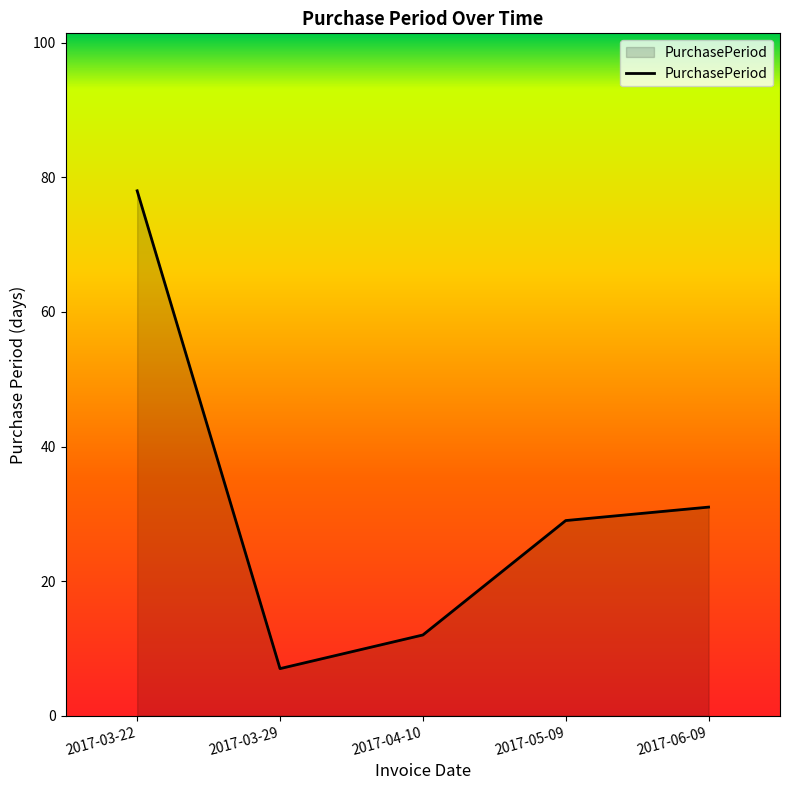

Rank the categories by value from highest to lowest.

2017-03-22, 2017-06-09, 2017-05-09, 2017-04-10, 2017-03-29